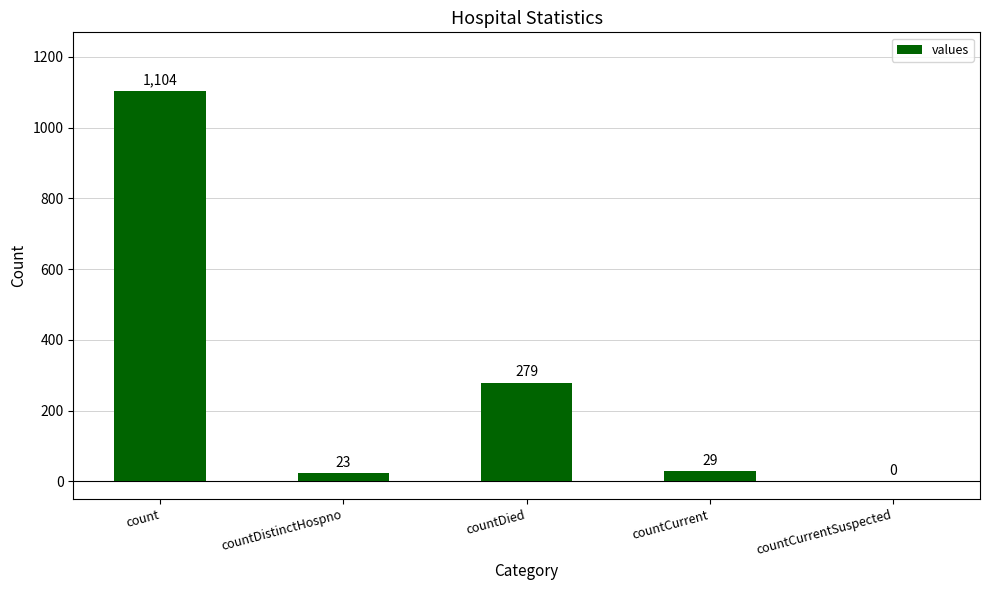

At which category does the chart reach its peak across all series?

count